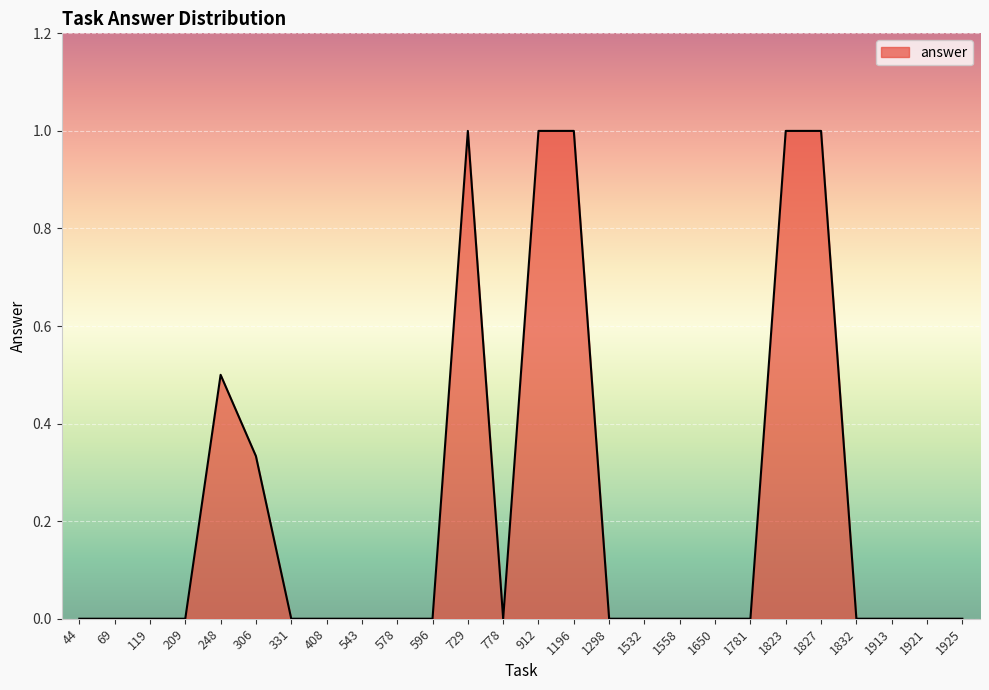

True or false: the data shows 0.0 at 578.

True